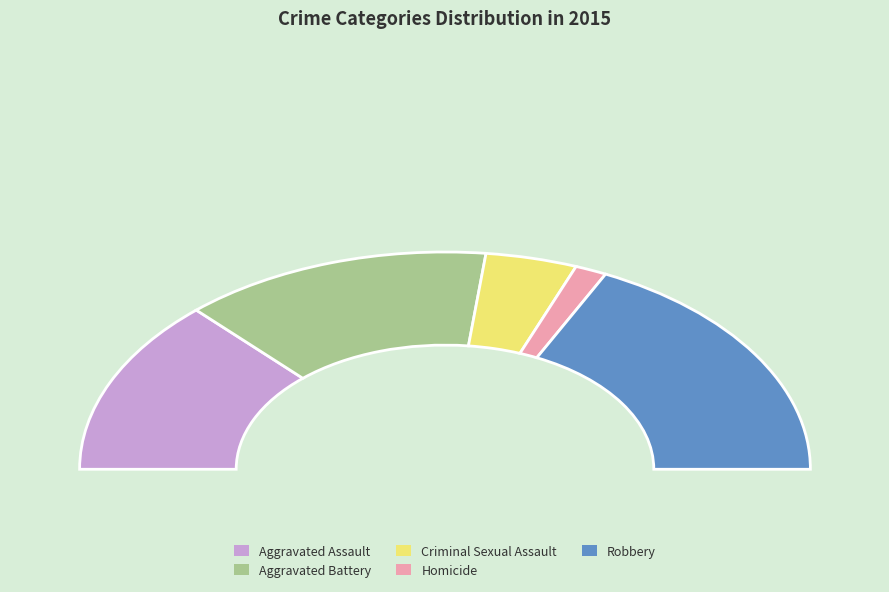

What is the ratio of the value at Aggravated Battery to the value at Robbery?

0.8